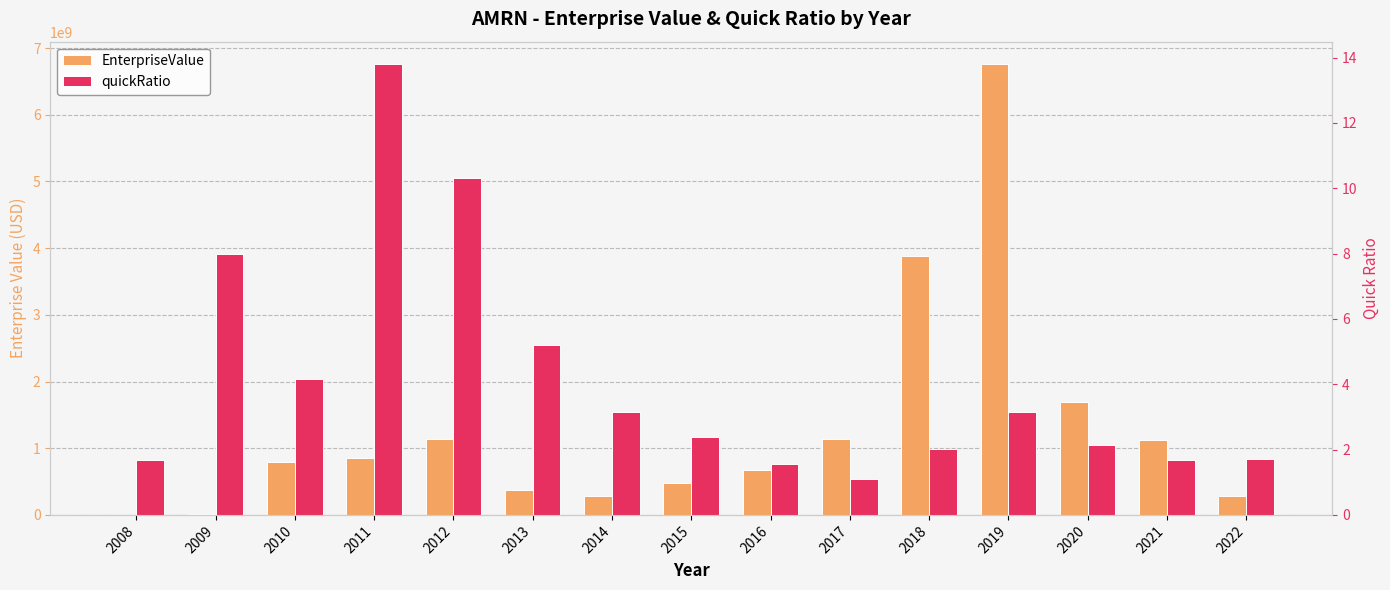

Rank the series by their maximum value, from lowest to highest.

quickRatio, EnterpriseValue